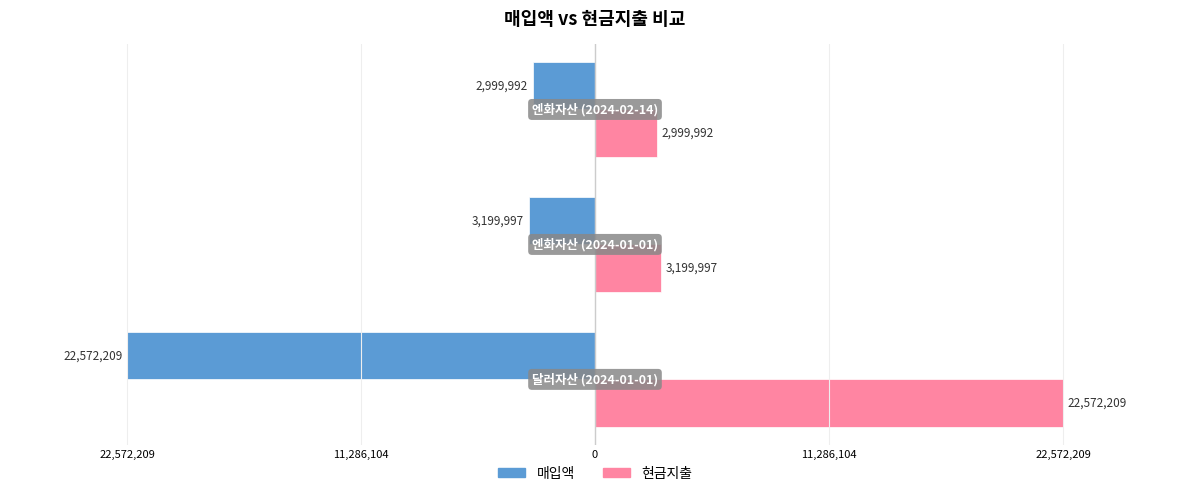

What are all the series names shown in the legend?

매입액, 현금지출